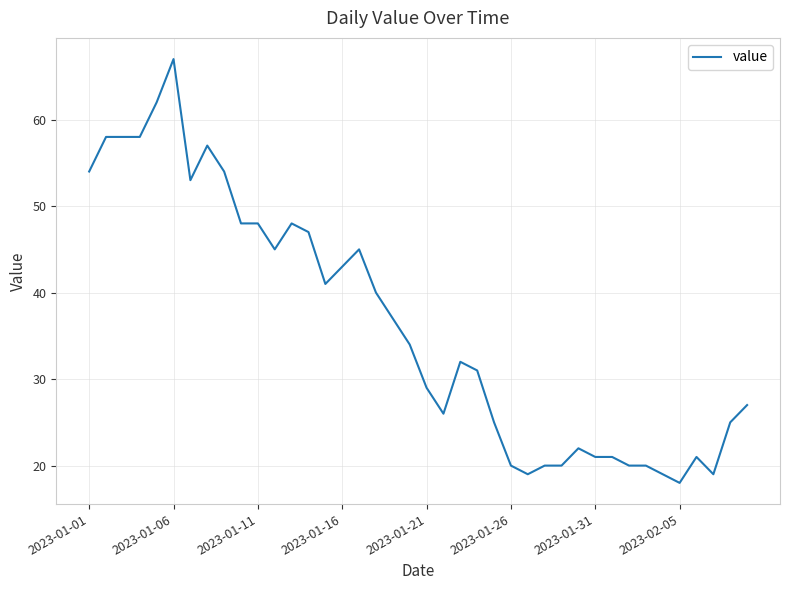

What is the difference between the maximum and minimum values?

49